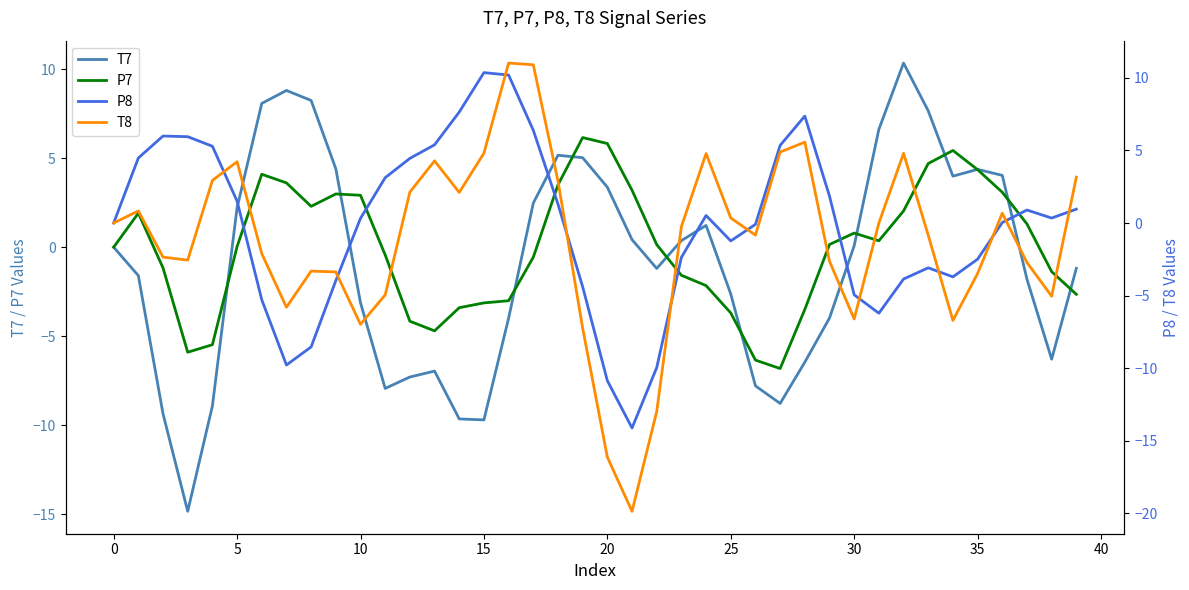

At how many categories does at least one series exceed 9?

4